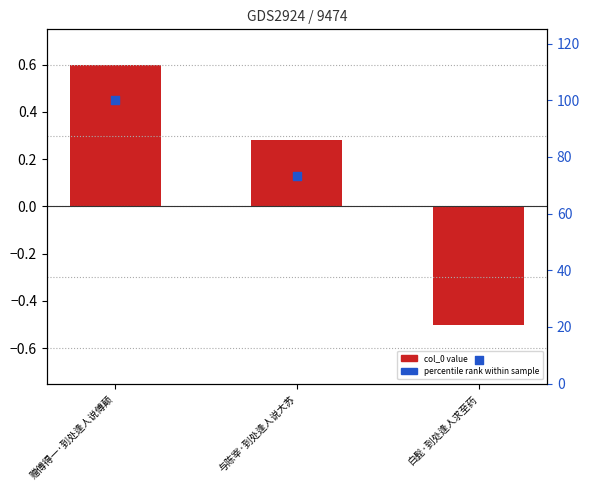

At how many categories does at least one series exceed 27?

2